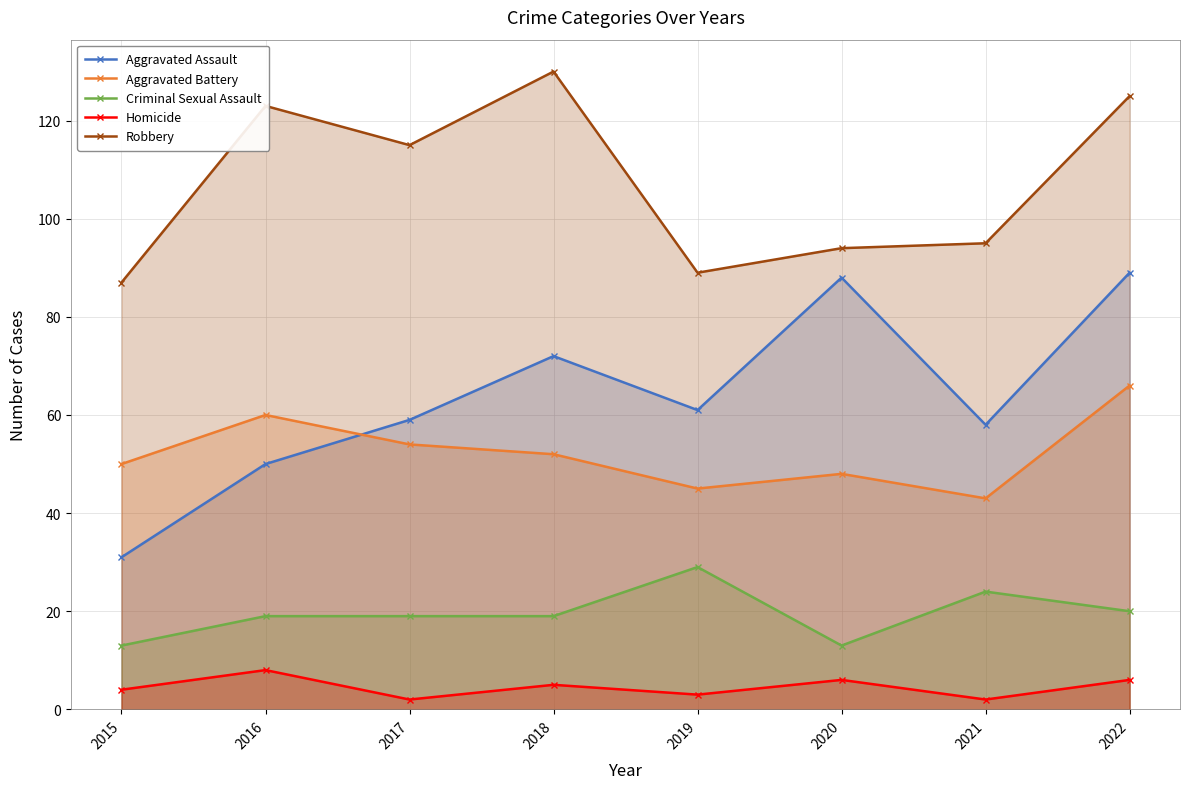

What is the spread (max minus min) of values at 2018?

125